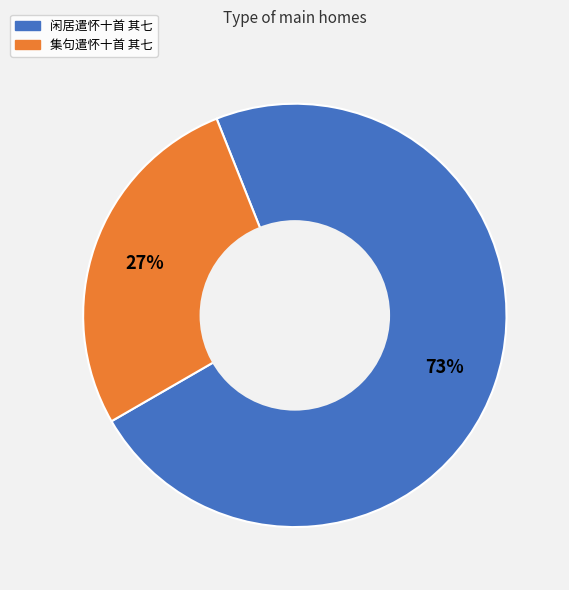

To the nearest percent, what is the average slice percentage?

50%